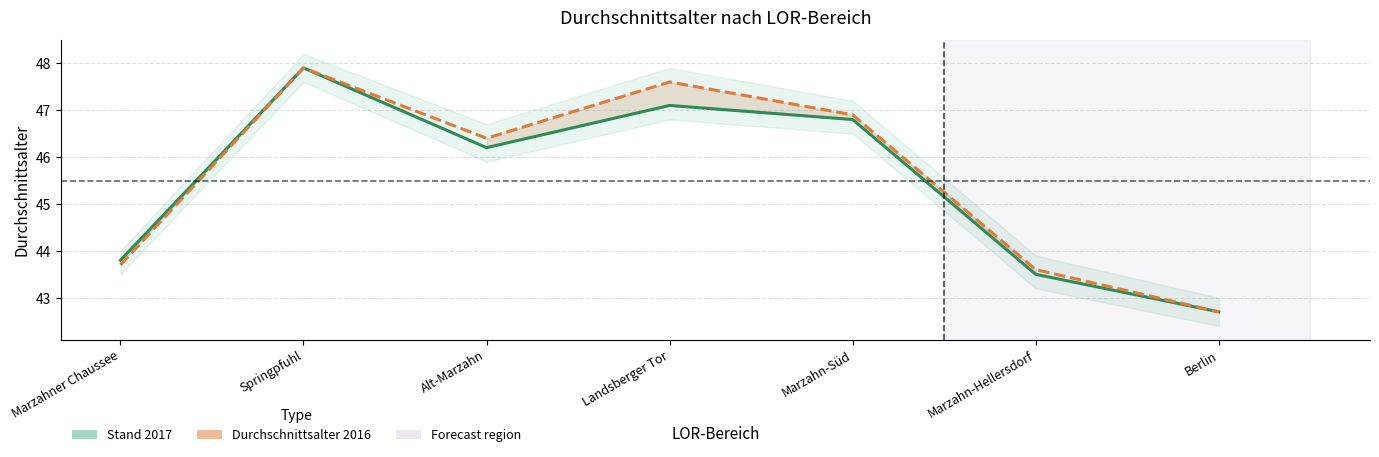

Rank the series at Marzahner Chaussee from highest to lowest value.

Stand 2017, Durchschnittsalter 2016